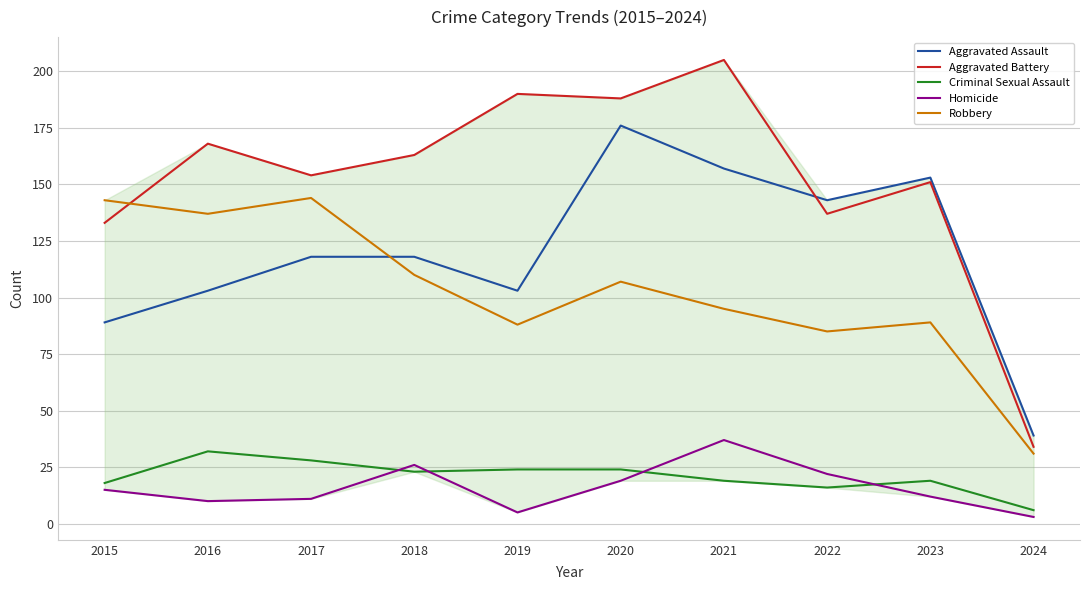

Read the Robbery value at 2022.

85